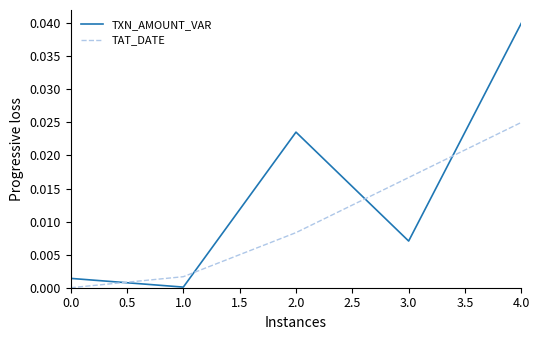

Is it true that TXN_AMOUNT_VAR equals 0.0 at 0.0?

True